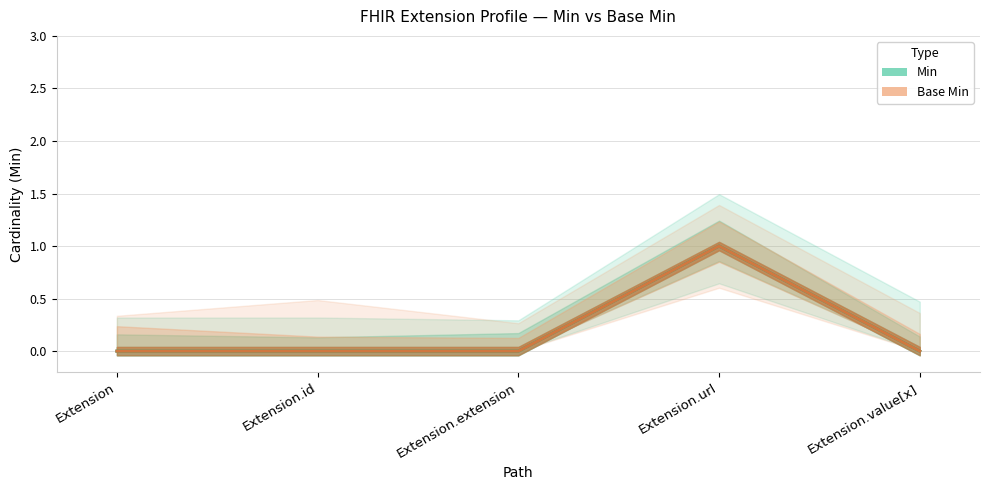

Which series changed the most between Extension and Extension.value[x]?

Min